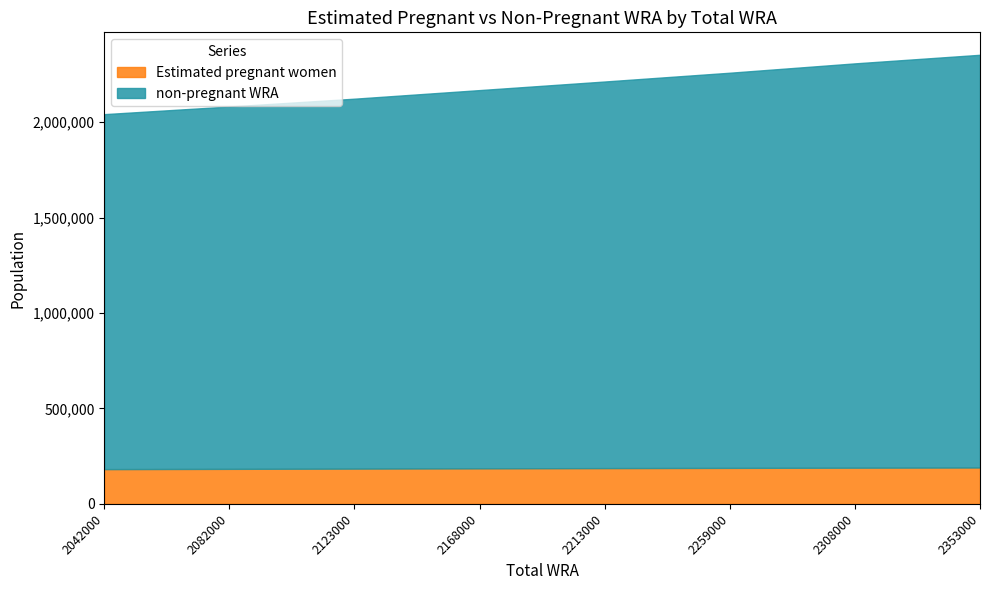

How many data points in Estimated pregnant women are less than 187450?

4